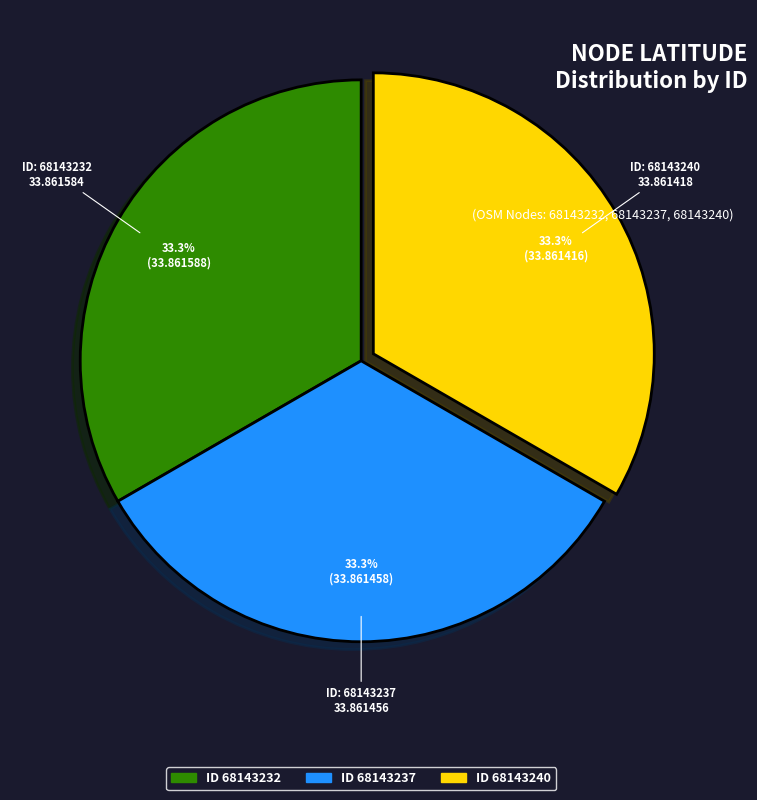

How many segments does this pie chart have?

3